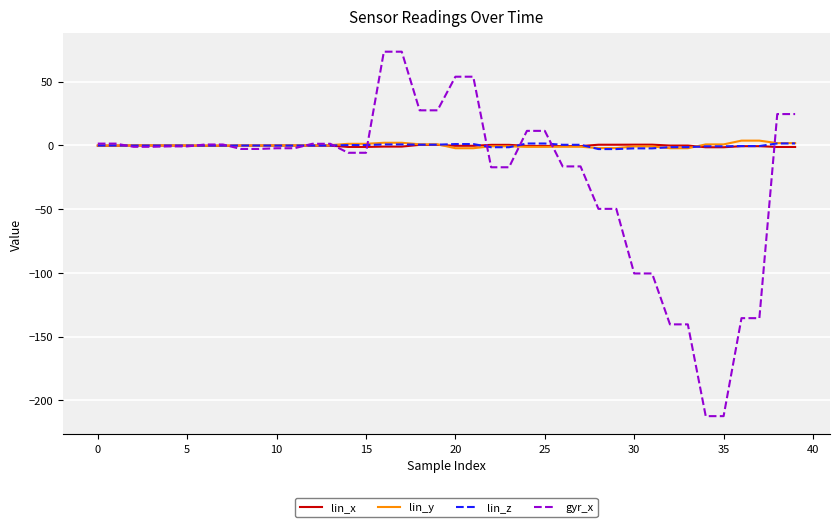

What is the minimum value shown in the chart?

-212.4